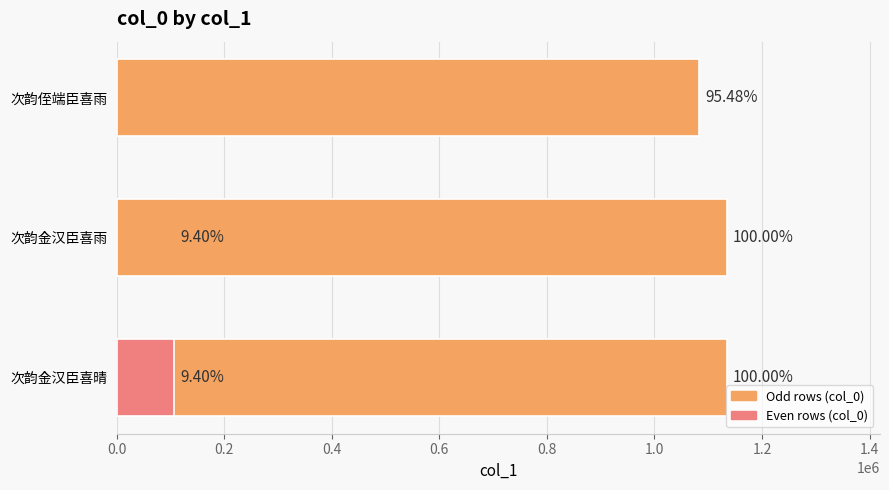

What is the greatest value displayed?

1134866